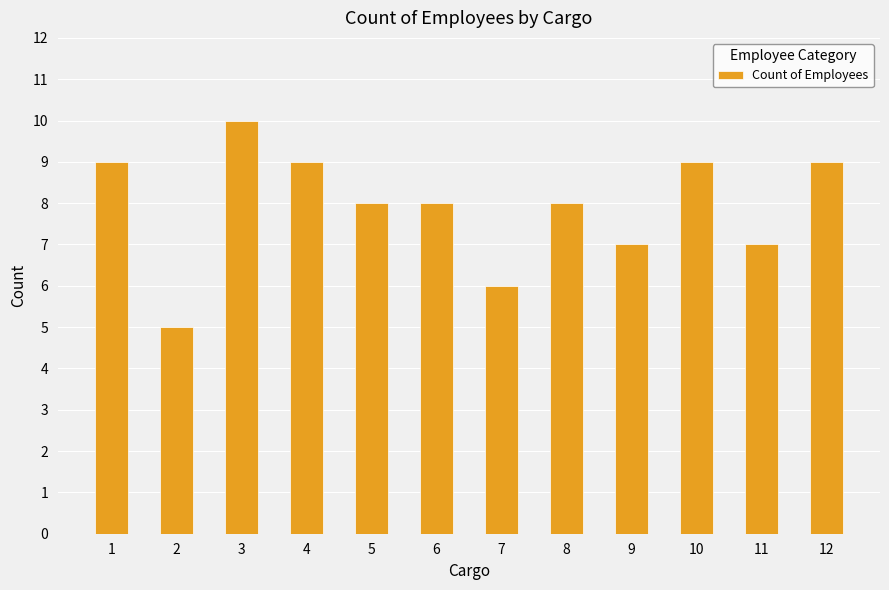

Approximately how many times larger is the value at 12 compared to 11?

1.3